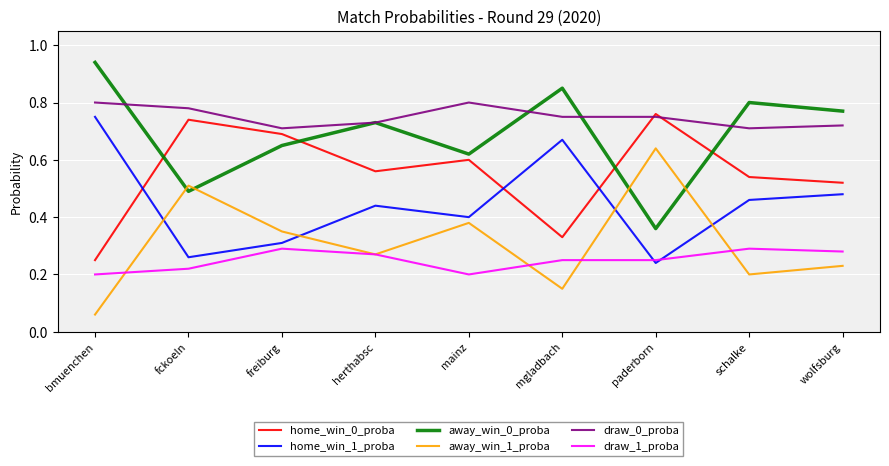

How many distinct data groups are displayed?

6